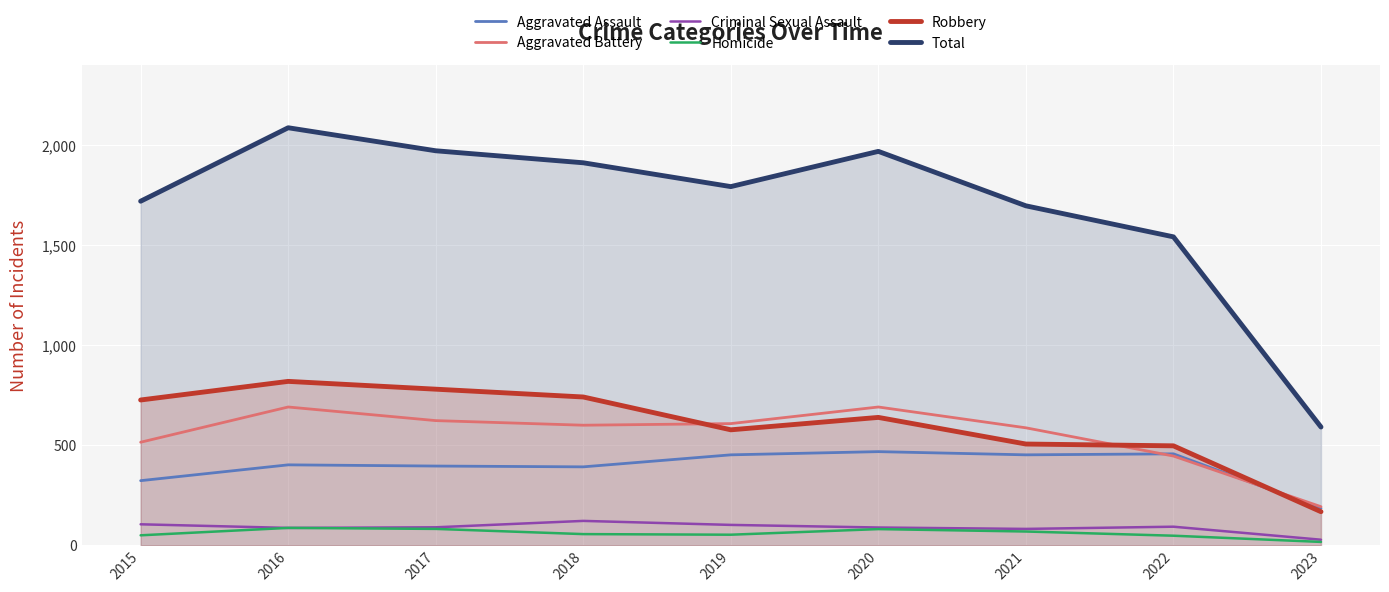

What is the value of the Homicide point at the 1st from the left?

50